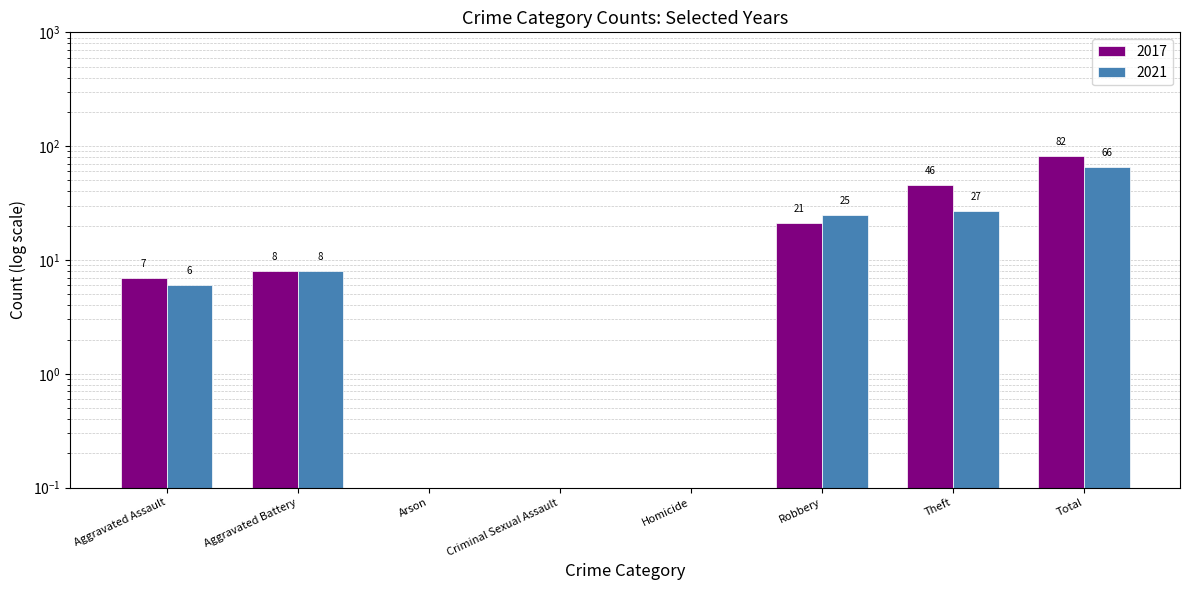

True or false: 2021 has a value of 0.0 at Arson.

True